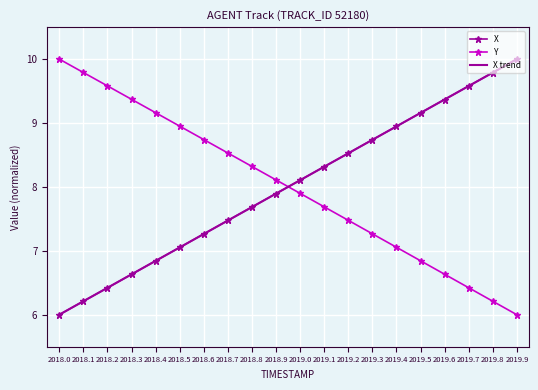

What position from the right is 2019.9?

1